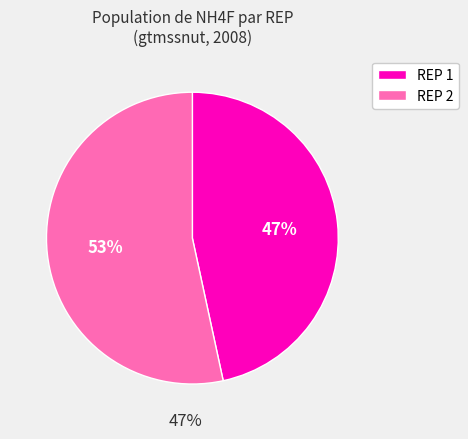

Rank the categories by value from lowest to highest.

REP 1, REP 2